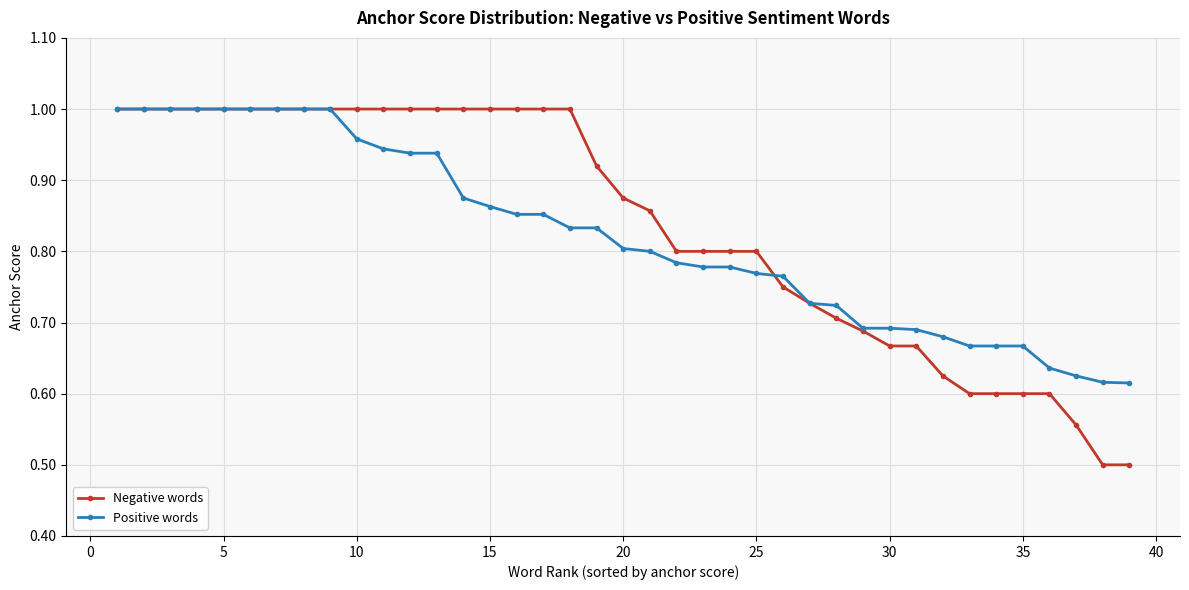

Which series has the widest spread of values?

Negative words